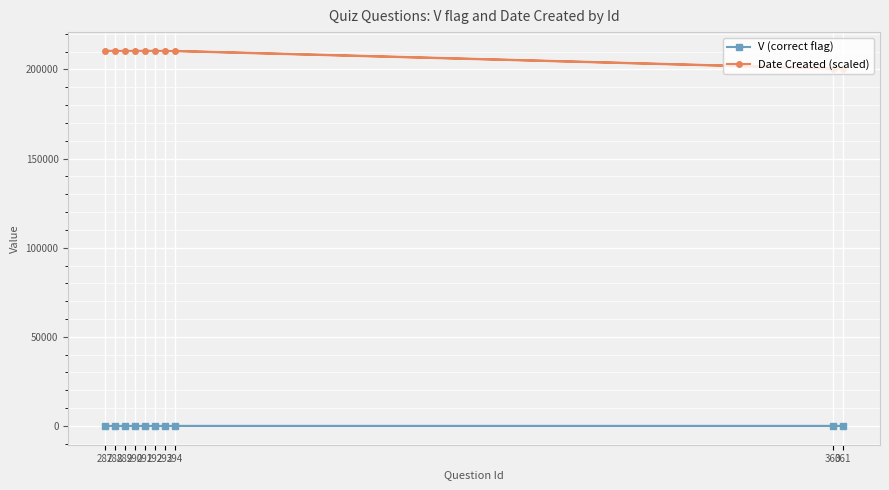

True or false: Date Created (scaled) and V (correct flag) intersect in this chart.

False